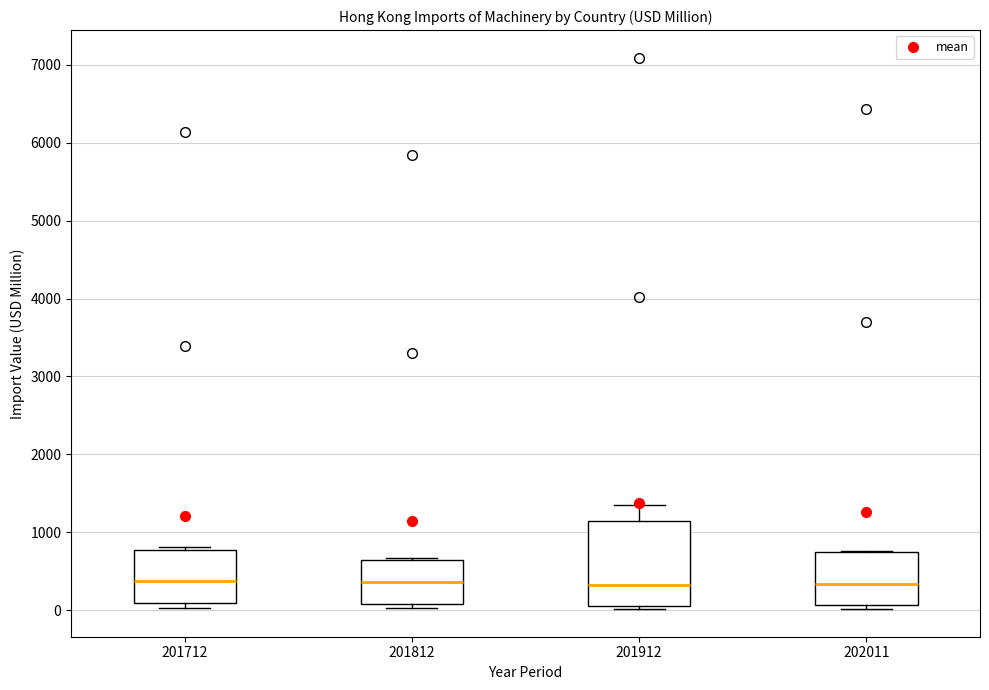

Reading left to right, read every box against the y-axis: the position of its median line, the range the box covers, and the ends of its whiskers. The values are not printed on the chart, so give them approximately, as read against the axis.

201712: median 400, box 100 to 800, whiskers 0 to 800 (just above the box's upper edge)
201812: median 400, box 100 to 600, whiskers 0 to 700
201912: median 300, box 100 to 1100, whiskers 0 to 1300
202011: median 300, box 100 to 800, whiskers 0 to 800